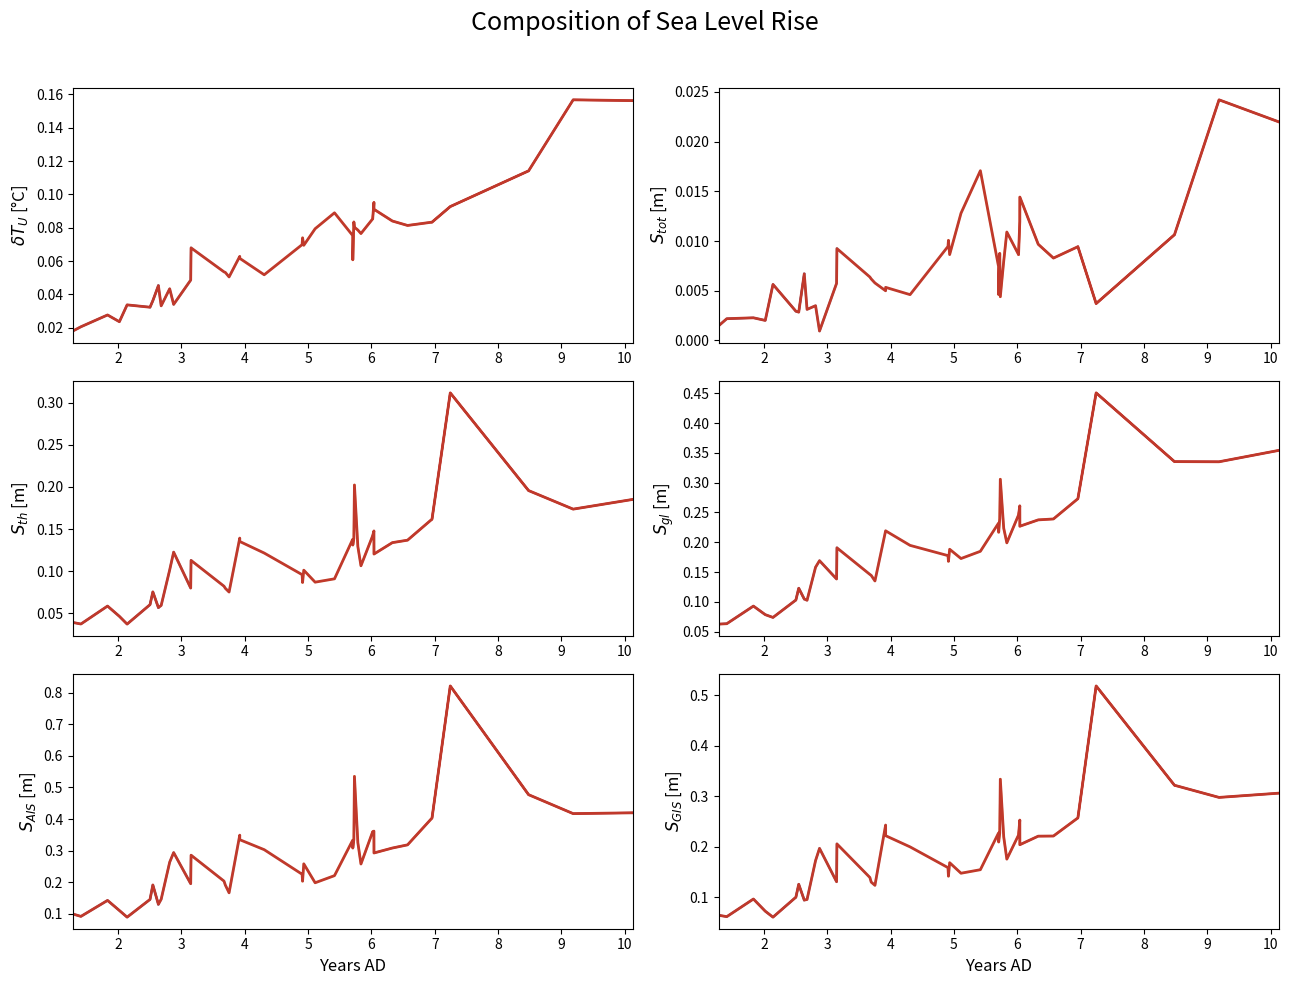

Rank the series at 6 from lowest to highest value.

1_channel, 0_channel, 2_channel, 5_channel, 3_channel, 4_channel